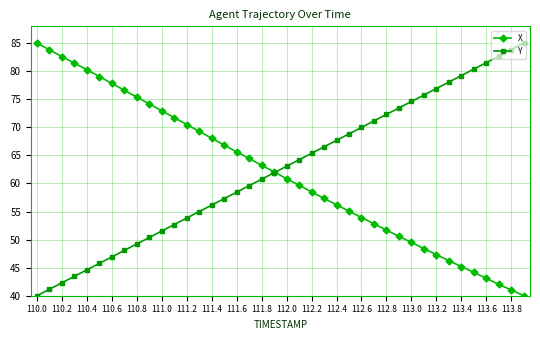

Count the number of data series in this chart.

2